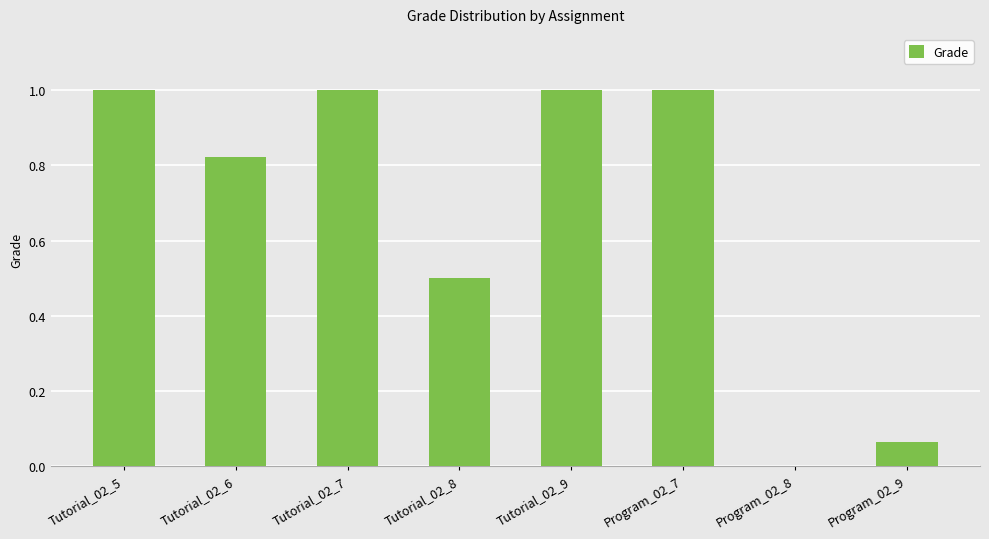

The value at Tutorial_02_5 is 1.0. True or false?

True